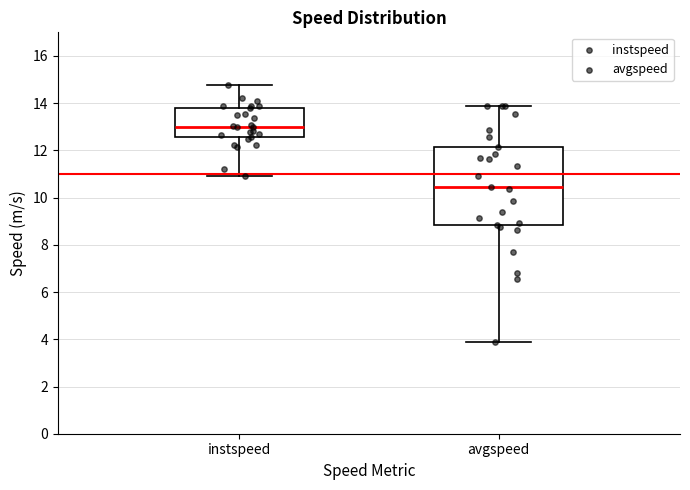

Reading left to right, transcribe this box plot: for each box, give where its median line is, the range the box spans, and where its two whiskers end, as read against the y-axis. The values are not printed on the chart, so give them approximately, as read against the axis.

instspeed: median 13.0, box 12.6 to 13.8, whiskers 10.8 to 14.8
avgspeed: median 10.4, box 8.8 to 12.2, whiskers 3.8 to 13.8